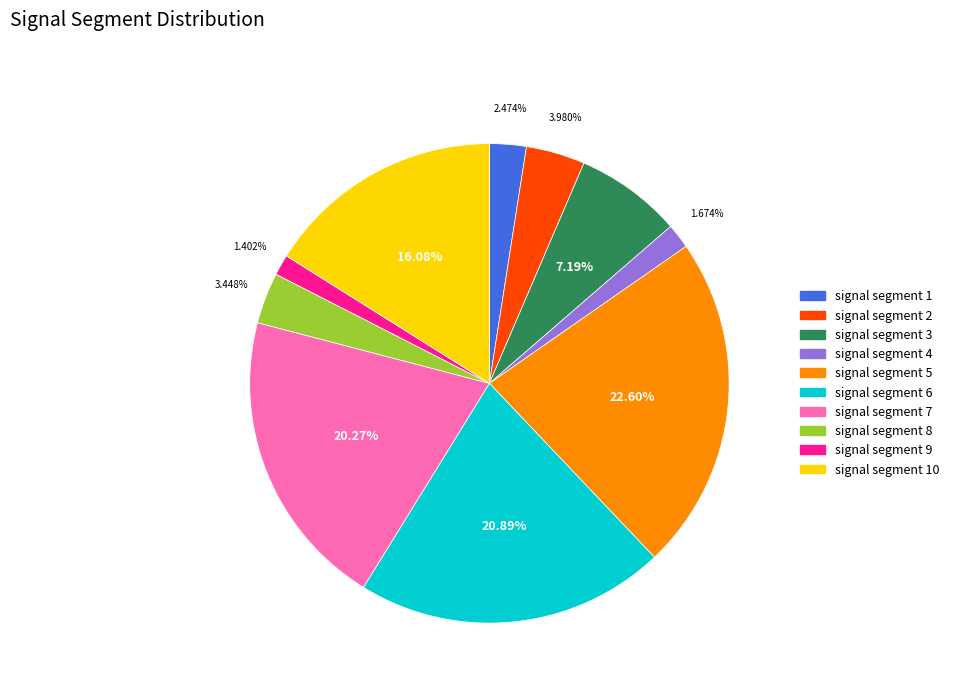

Does any single category account for the majority?

No